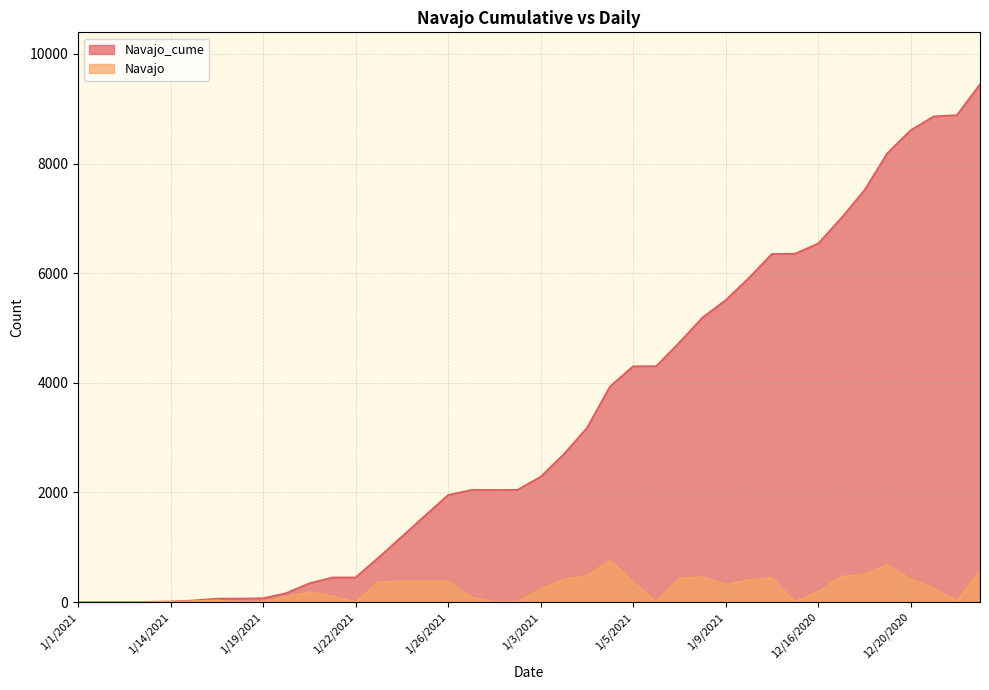

What is the total value across all series at 1/31/2021?

3655